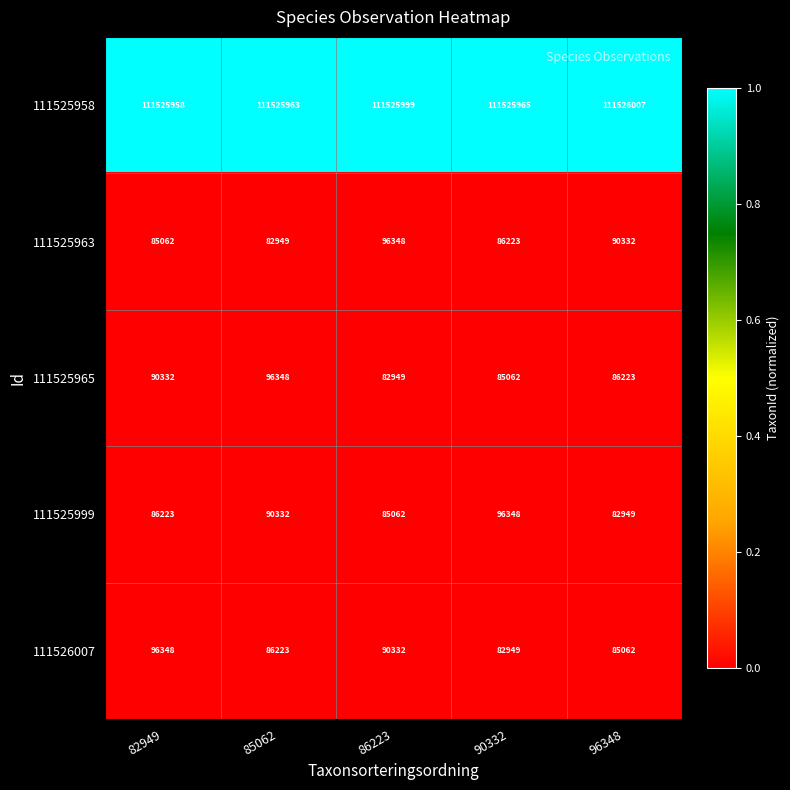

What is the total value across all series at 82949?

111883923